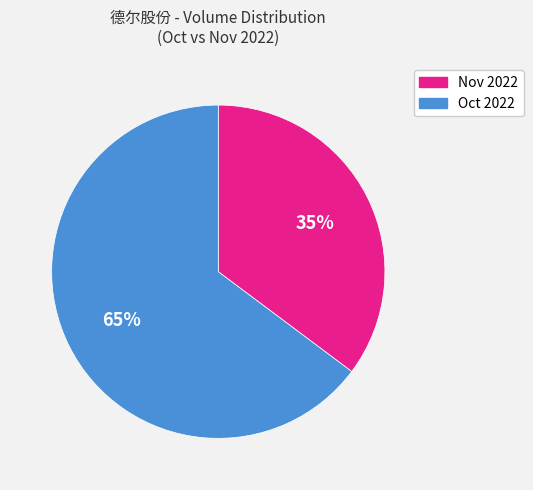

Is Nov 2022 the majority of the pie?

No